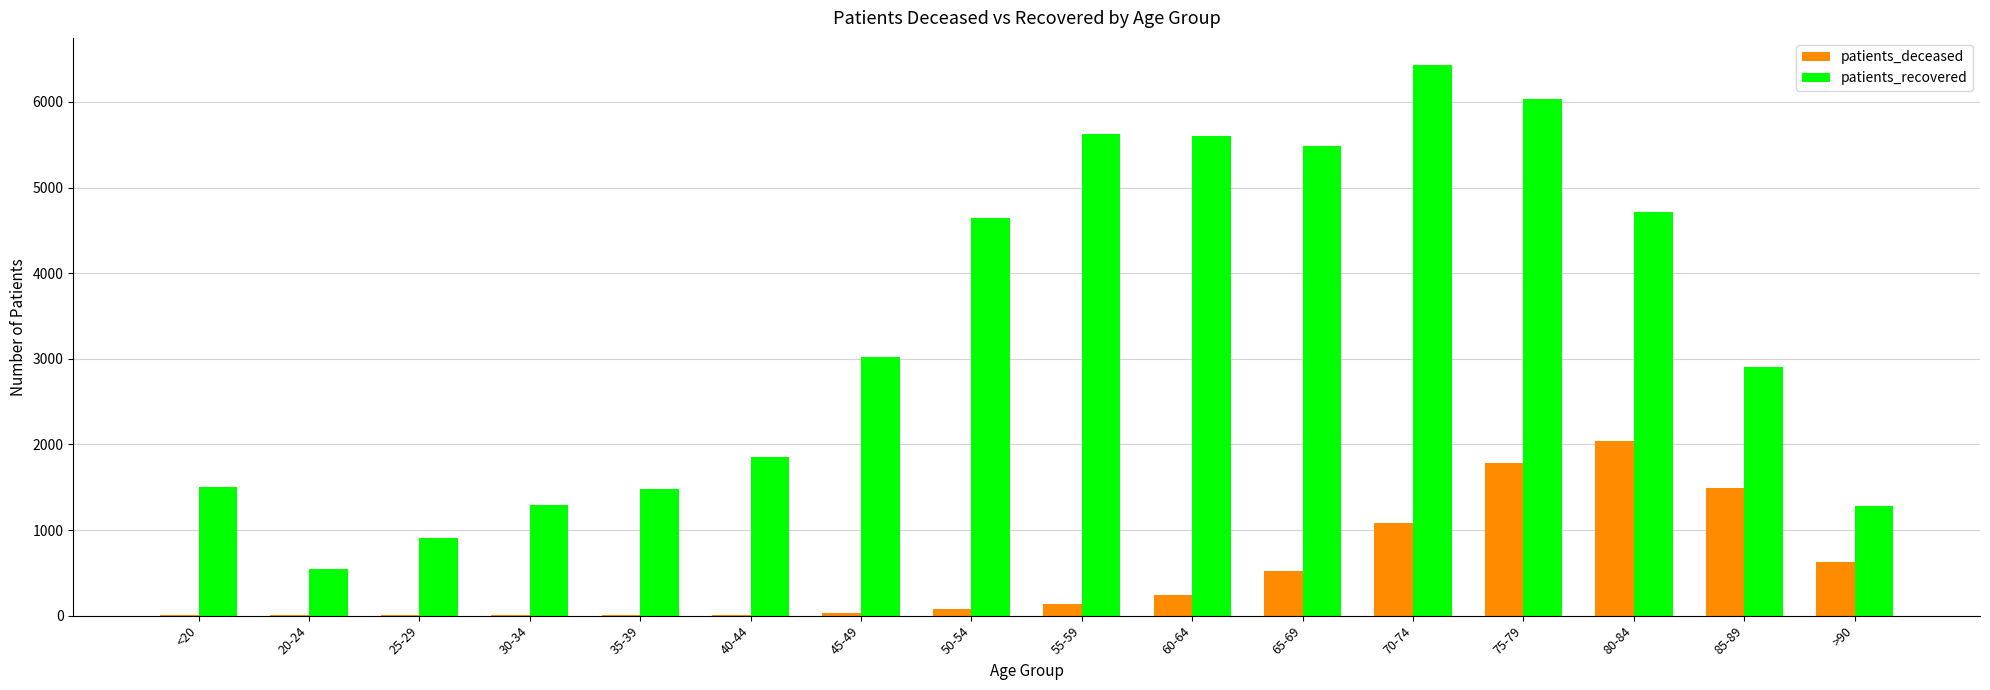

At which label is patients_recovered closest to 3488?

45-49